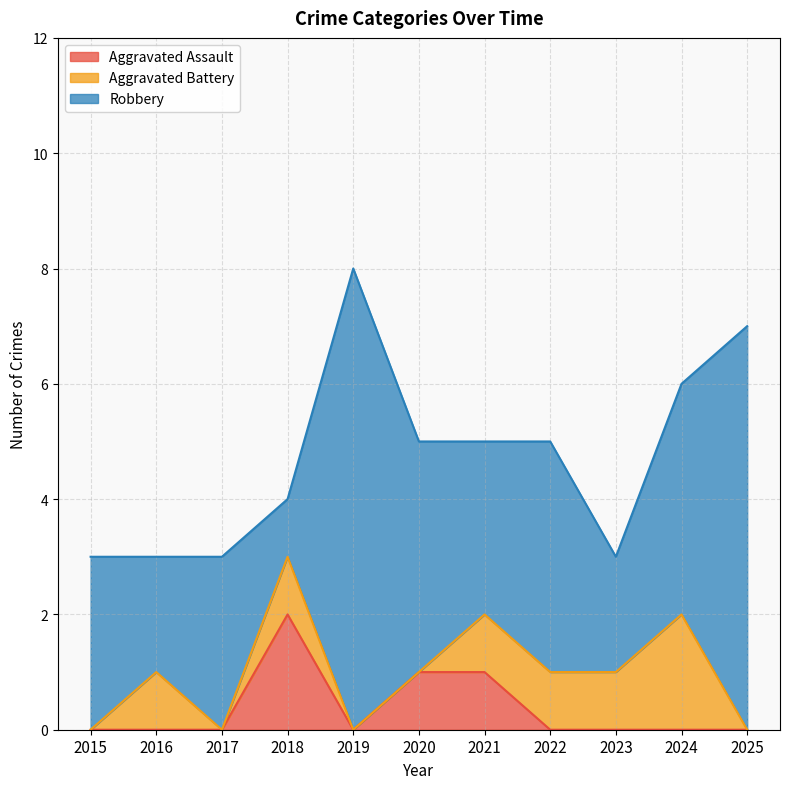

Which series has the widest spread of values?

Robbery